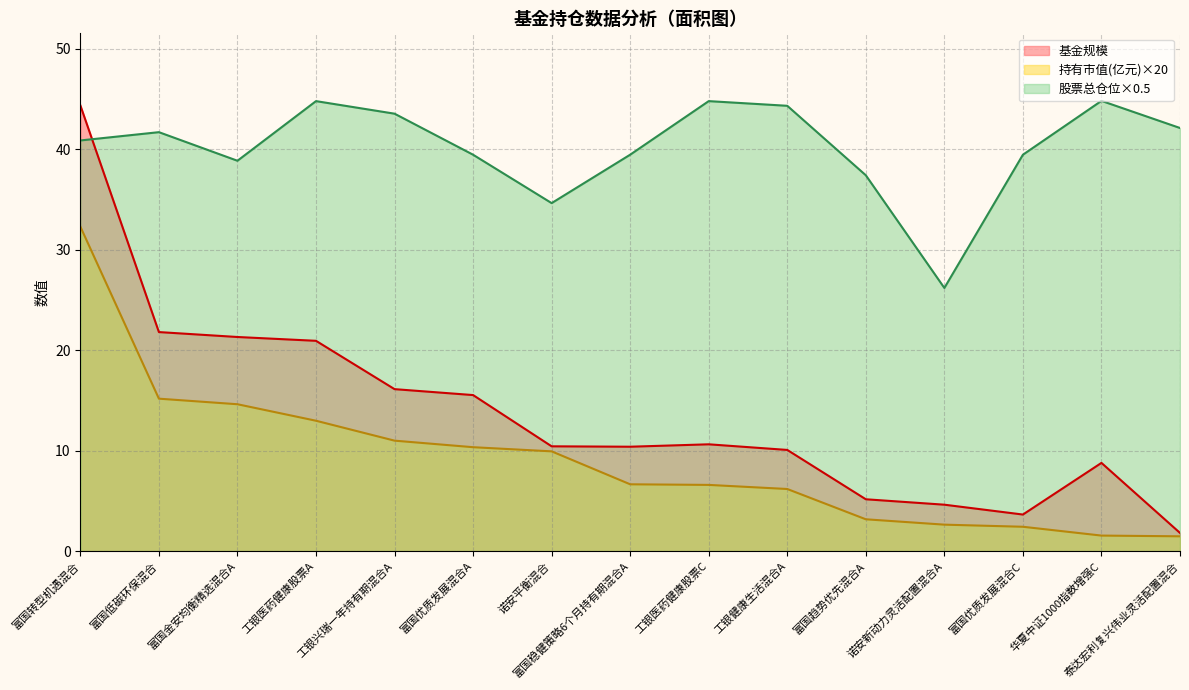

Rank the series at 诺安平衡混合 from lowest to highest value.

持有市值(亿元)×20, 基金规模, 股票总仓位×0.5